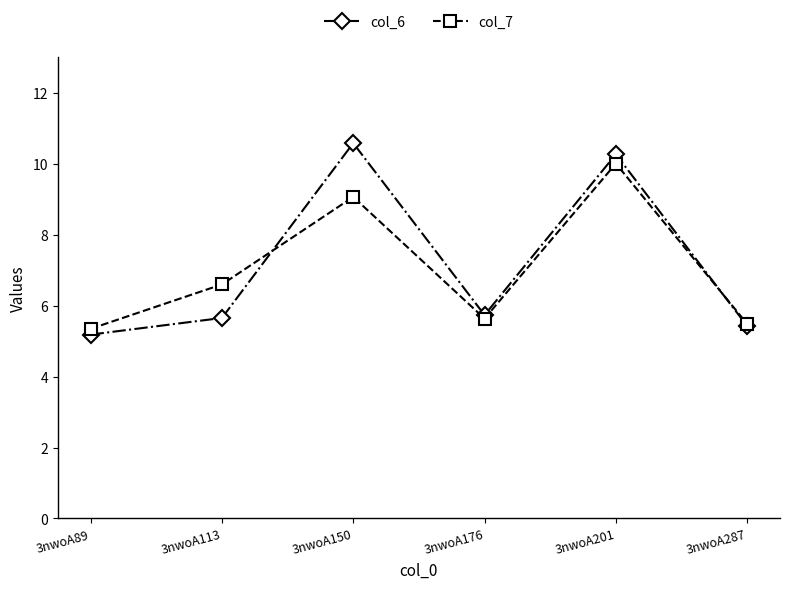

Which category has the highest value in the col_7 series?

3nwoA201